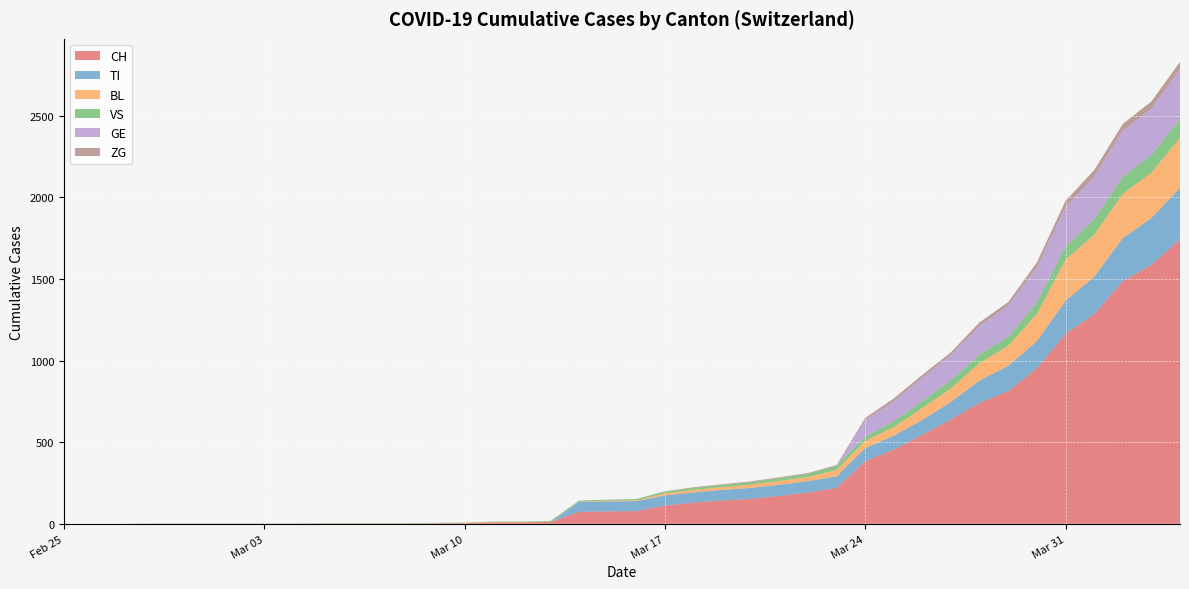

Reading left to right, extract all data points from this chart.

CH: 2020-02-25=0	2020-02-26=0	2020-02-27=0	2020-02-28=0	2020-02-29=0	2020-03-01=0	2020-03-02=0	2020-03-03=0	2020-03-04=0	2020-03-05=2	2020-03-06=2	2020-03-07=2	2020-03-08=2	2020-03-09=3	2020-03-10=4	2020-03-11=9	2020-03-12=9	2020-03-13=11	2020-03-14=73	2020-03-15=76	2020-03-16=78	2020-03-17=112	2020-03-18=130	2020-03-19=143	2020-03-20=153	2020-03-21=171	2020-03-22=192	2020-03-23=220	2020-03-24=383	2020-03-25=455	2020-03-26=546	2020-03-27=640	2020-03-28=742	2020-03-29=813	2020-03-30=954	2020-03-31=1165	2020-04-01=1284	2020-04-02=1487	2020-04-03=1587	2020-04-04=1744
TI: 2020-02-25=0	2020-02-26=0	2020-02-27=0	2020-02-28=0	2020-02-29=0	2020-03-01=0	2020-03-02=0	2020-03-03=0	2020-03-04=0	2020-03-05=0	2020-03-06=0	2020-03-07=0	2020-03-08=0	2020-03-09=0	2020-03-10=0	2020-03-11=0	2020-03-12=0	2020-03-13=0	2020-03-14=61	2020-03-15=61	2020-03-16=61	2020-03-17=62	2020-03-18=62	2020-03-19=65	2020-03-20=67	2020-03-21=68	2020-03-22=70	2020-03-23=71	2020-03-24=80	2020-03-25=85	2020-03-26=91	2020-03-27=107	2020-03-28=136	2020-03-29=155	2020-03-30=165	2020-03-31=202	2020-04-01=229	2020-04-02=263	2020-04-03=287	2020-04-04=314
BL: 2020-02-25=0	2020-02-26=0	2020-02-27=0	2020-02-28=0	2020-02-29=0	2020-03-01=0	2020-03-02=0	2020-03-03=0	2020-03-04=0	2020-03-05=0	2020-03-06=0	2020-03-07=0	2020-03-08=0	2020-03-09=1	2020-03-10=2	2020-03-11=2	2020-03-12=2	2020-03-13=2	2020-03-14=2	2020-03-15=5	2020-03-16=5	2020-03-17=13	2020-03-18=16	2020-03-19=17	2020-03-20=20	2020-03-21=24	2020-03-22=25	2020-03-23=40	2020-03-24=46	2020-03-25=53	2020-03-26=73	2020-03-27=84	2020-03-28=108	2020-03-29=123	2020-03-30=167	2020-03-31=251	2020-04-01=258	2020-04-02=272	2020-04-03=277	2020-04-04=309
VS: 2020-02-25=0	2020-02-26=0	2020-02-27=0	2020-02-28=2	2020-02-29=2	2020-03-01=2	2020-03-02=2	2020-03-03=2	2020-03-04=2	2020-03-05=2	2020-03-06=2	2020-03-07=2	2020-03-08=2	2020-03-09=2	2020-03-10=2	2020-03-11=3	2020-03-12=3	2020-03-13=5	2020-03-14=6	2020-03-15=6	2020-03-16=8	2020-03-17=11	2020-03-18=11	2020-03-19=12	2020-03-20=15	2020-03-21=17	2020-03-22=19	2020-03-23=24	2020-03-24=25	2020-03-25=35	2020-03-26=41	2020-03-27=50	2020-03-28=53	2020-03-29=54	2020-03-30=71	2020-03-31=81	2020-04-01=96	2020-04-02=104	2020-04-03=109	2020-04-04=112
GE: 2020-02-25=0	2020-02-26=0	2020-02-27=0	2020-02-28=0	2020-02-29=0	2020-03-01=0	2020-03-02=0	2020-03-03=0	2020-03-04=0	2020-03-05=0	2020-03-06=0	2020-03-07=0	2020-03-08=0	2020-03-09=0	2020-03-10=0	2020-03-11=0	2020-03-12=0	2020-03-13=0	2020-03-14=0	2020-03-15=0	2020-03-16=0	2020-03-17=0	2020-03-18=0	2020-03-19=0	2020-03-20=0	2020-03-21=0	2020-03-22=0	2020-03-23=0	2020-03-24=103	2020-03-25=122	2020-03-26=144	2020-03-27=153	2020-03-28=175	2020-03-29=193	2020-03-30=216	2020-03-31=241	2020-04-01=260	2020-04-02=283	2020-04-03=284	2020-04-04=305
ZG: 2020-02-25=0	2020-02-26=0	2020-02-27=0	2020-02-28=0	2020-02-29=0	2020-03-01=0	2020-03-02=0	2020-03-03=0	2020-03-04=0	2020-03-05=0	2020-03-06=0	2020-03-07=0	2020-03-08=0	2020-03-09=0	2020-03-10=0	2020-03-11=0	2020-03-12=0	2020-03-13=0	2020-03-14=0	2020-03-15=0	2020-03-16=0	2020-03-17=1	2020-03-18=5	2020-03-19=5	2020-03-20=5	2020-03-21=5	2020-03-22=5	2020-03-23=5	2020-03-24=12	2020-03-25=18	2020-03-26=18	2020-03-27=18	2020-03-28=21	2020-03-29=21	2020-03-30=29	2020-03-31=39	2020-04-01=40	2020-04-02=41	2020-04-03=44	2020-04-04=46